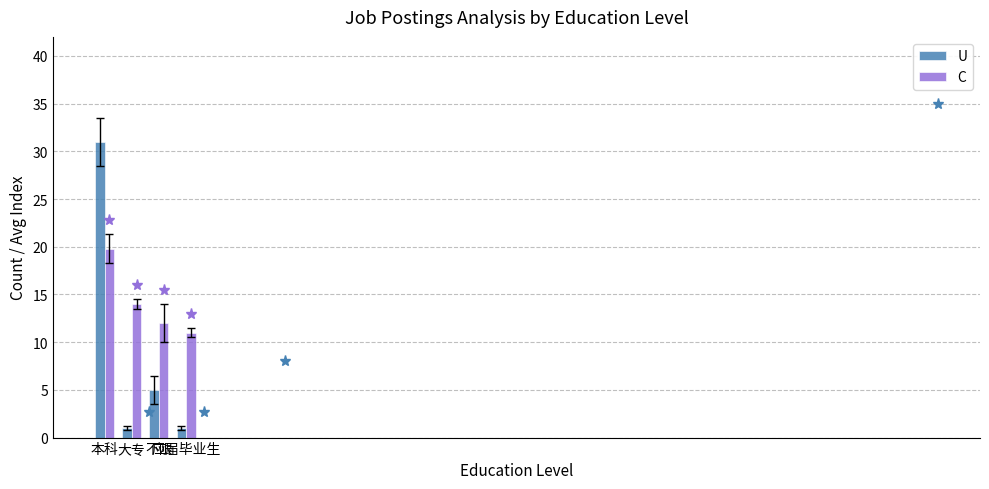

Are the bars grouped side by side (vs. stacked)?

Yes